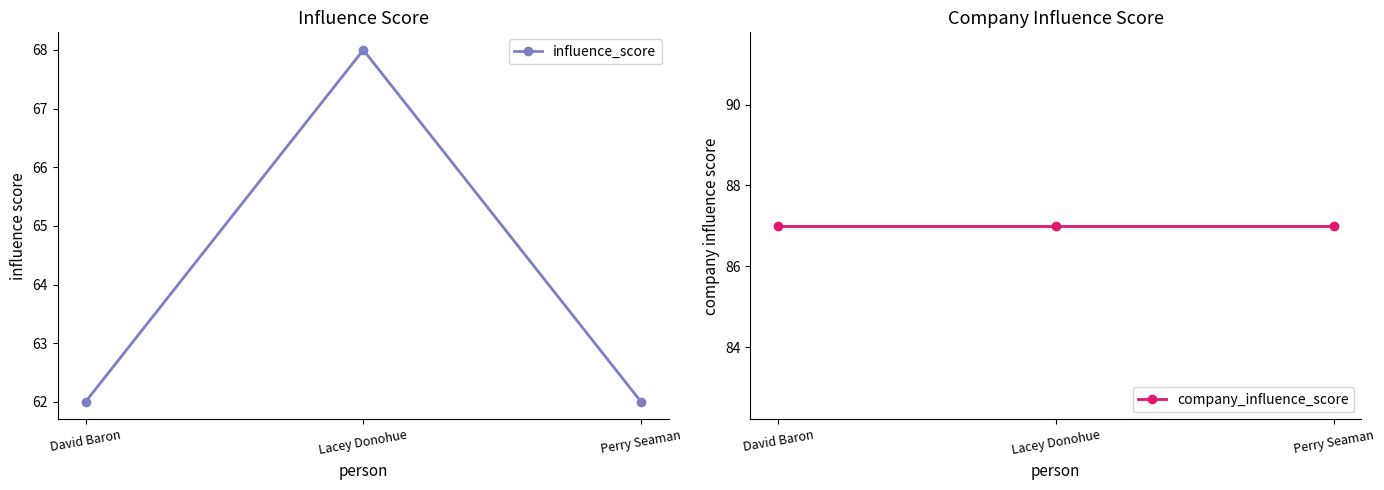

What is the spread (max minus min) of values at Perry Seaman?

25